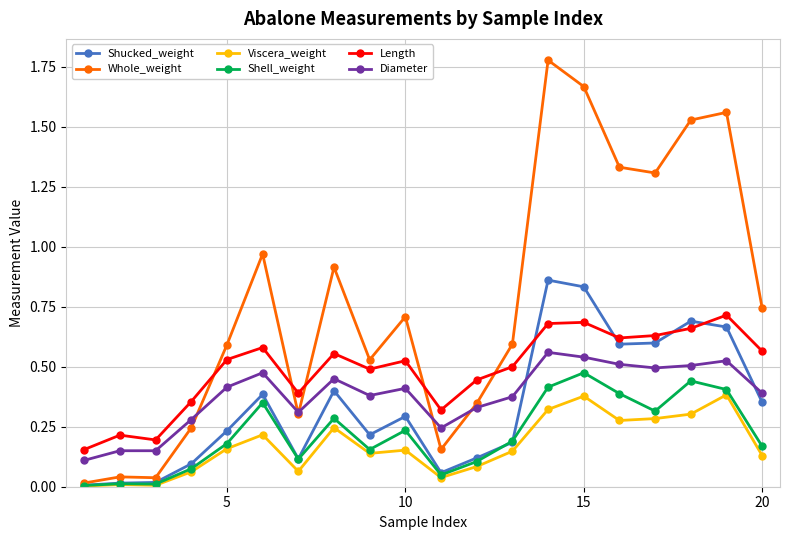

List the series in order of their peak value, lowest first.

Viscera_weight, Shell_weight, Diameter, Length, Shucked_weight, Whole_weight